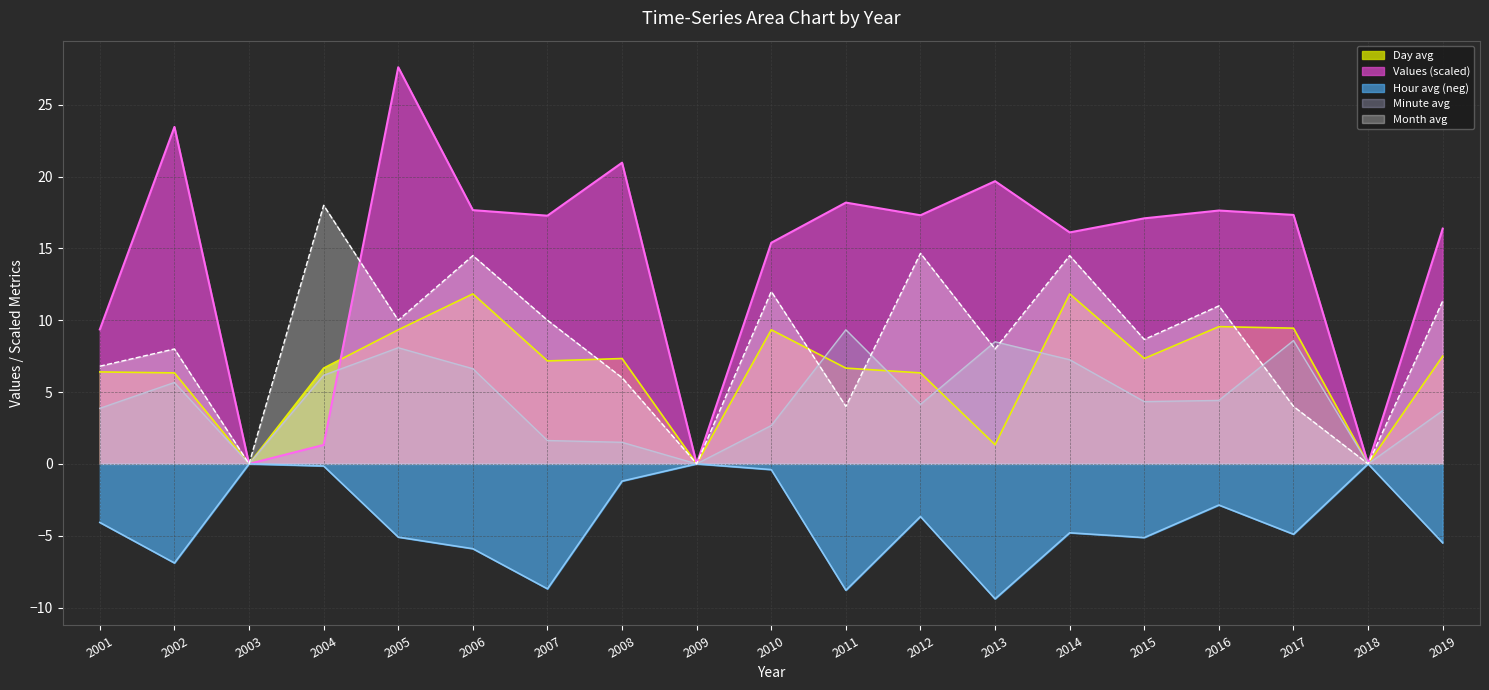

At which label does Minute_avg reach its peak?

2011